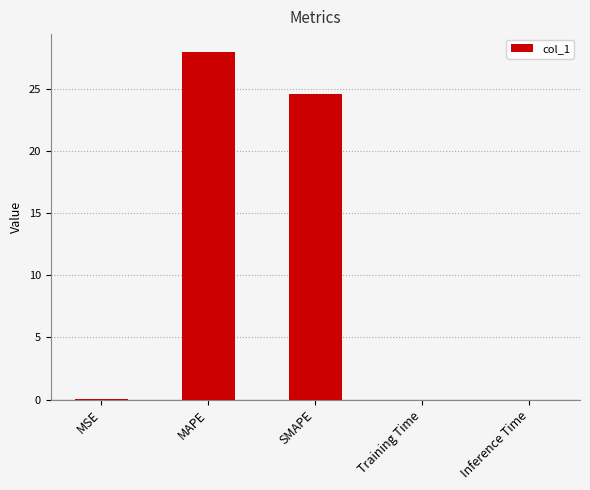

What is the greatest value displayed?

28.0